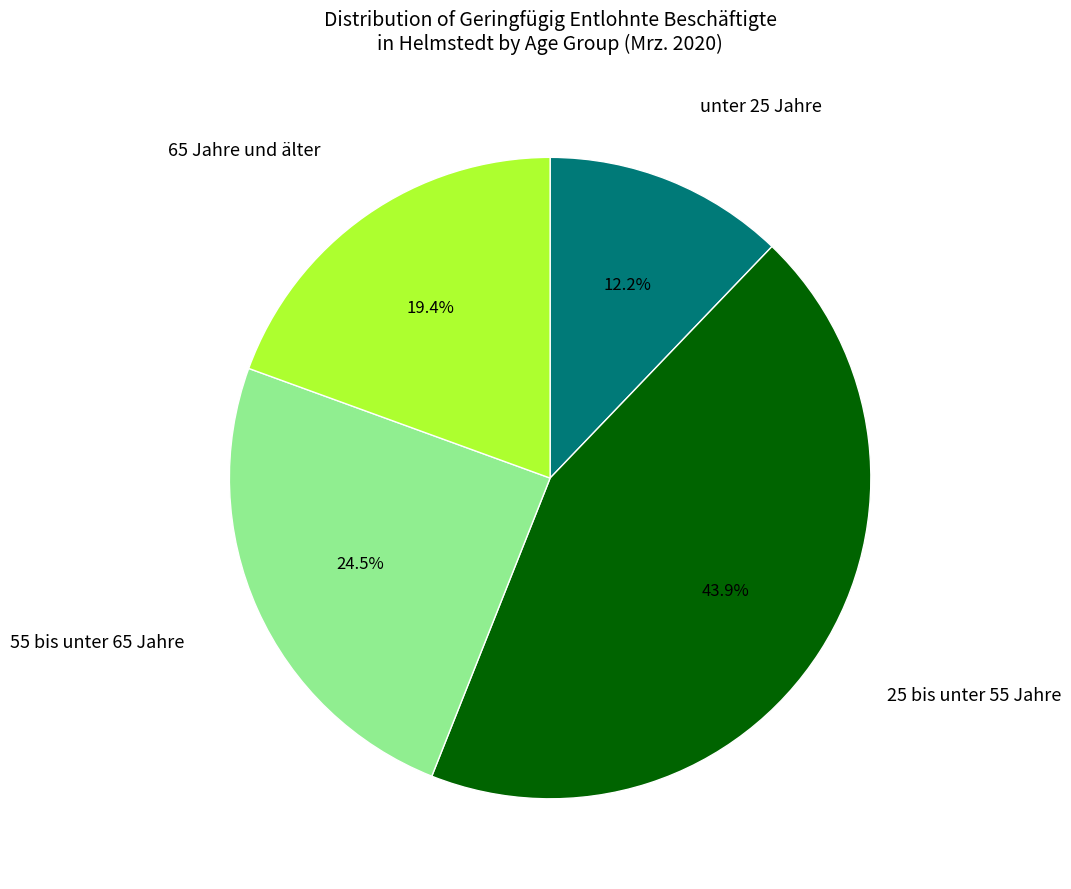

To the nearest percent, what is the average slice percentage?

25%